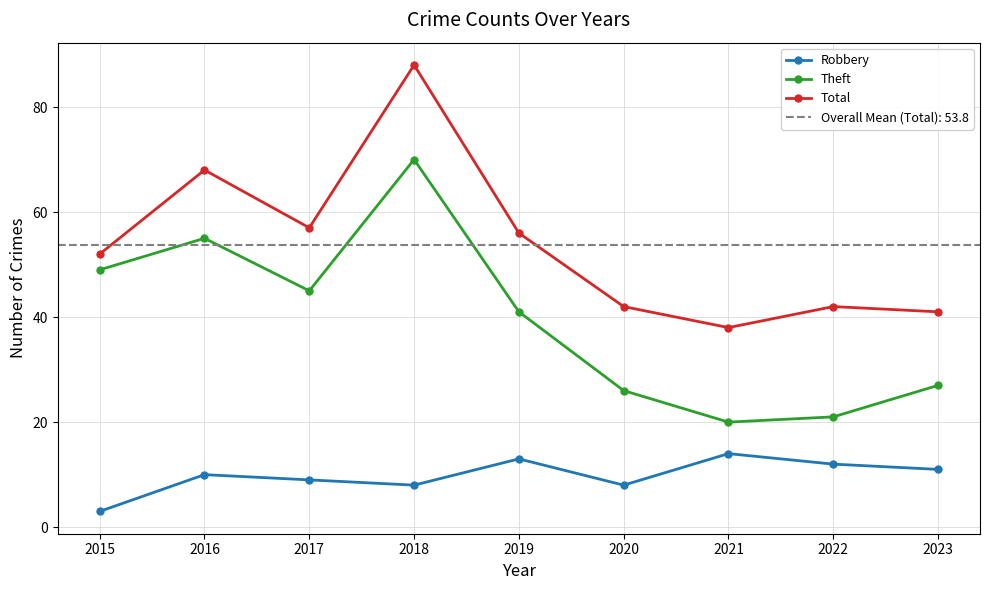

Is the value of Robbery at 2019 greater than the value of Total at 2016?

No